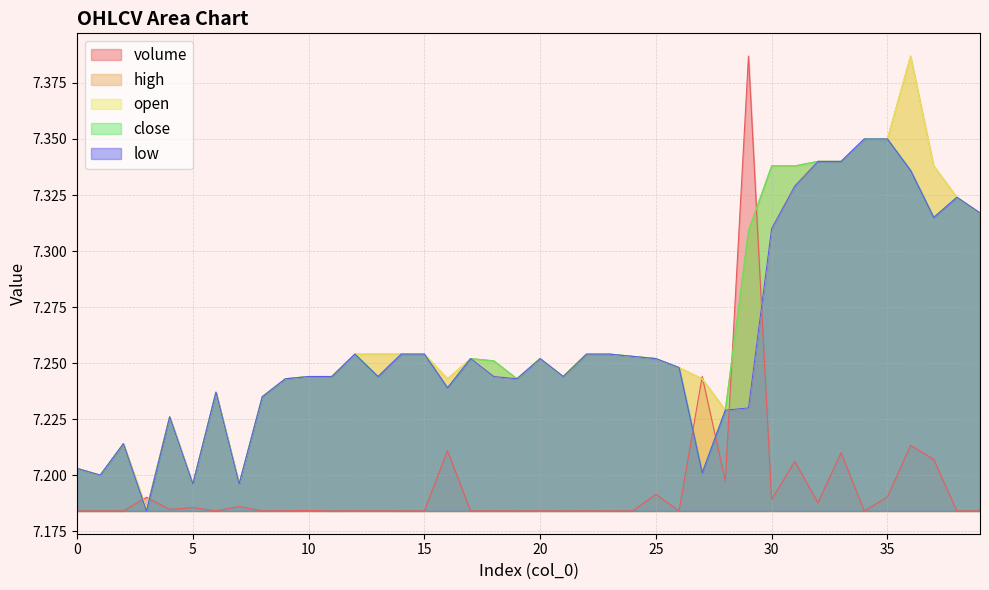

Rank the series at 22 from highest to lowest value.

high, open, close, low, volume